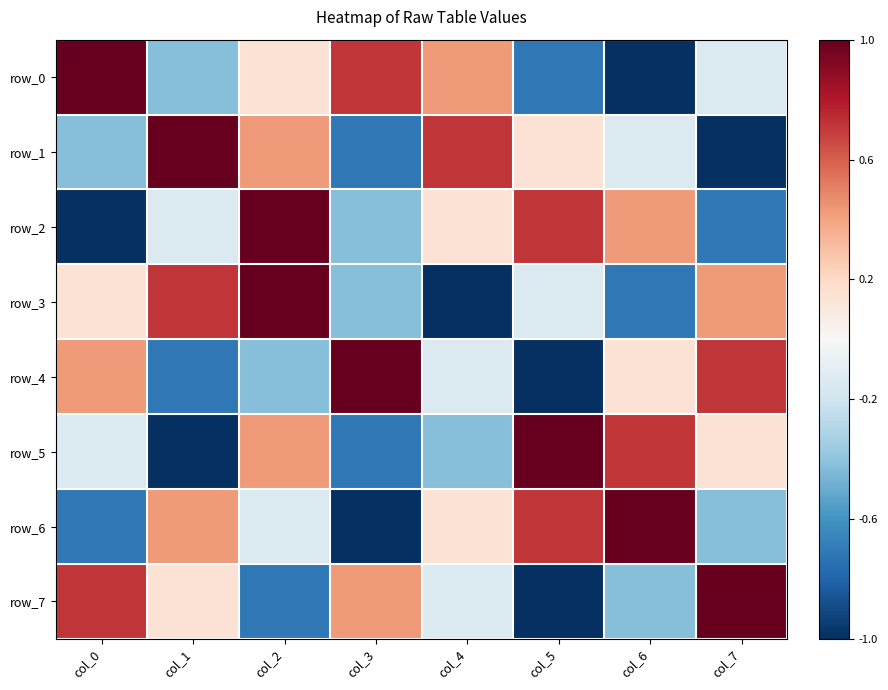

Count the number of categories in the chart.

8